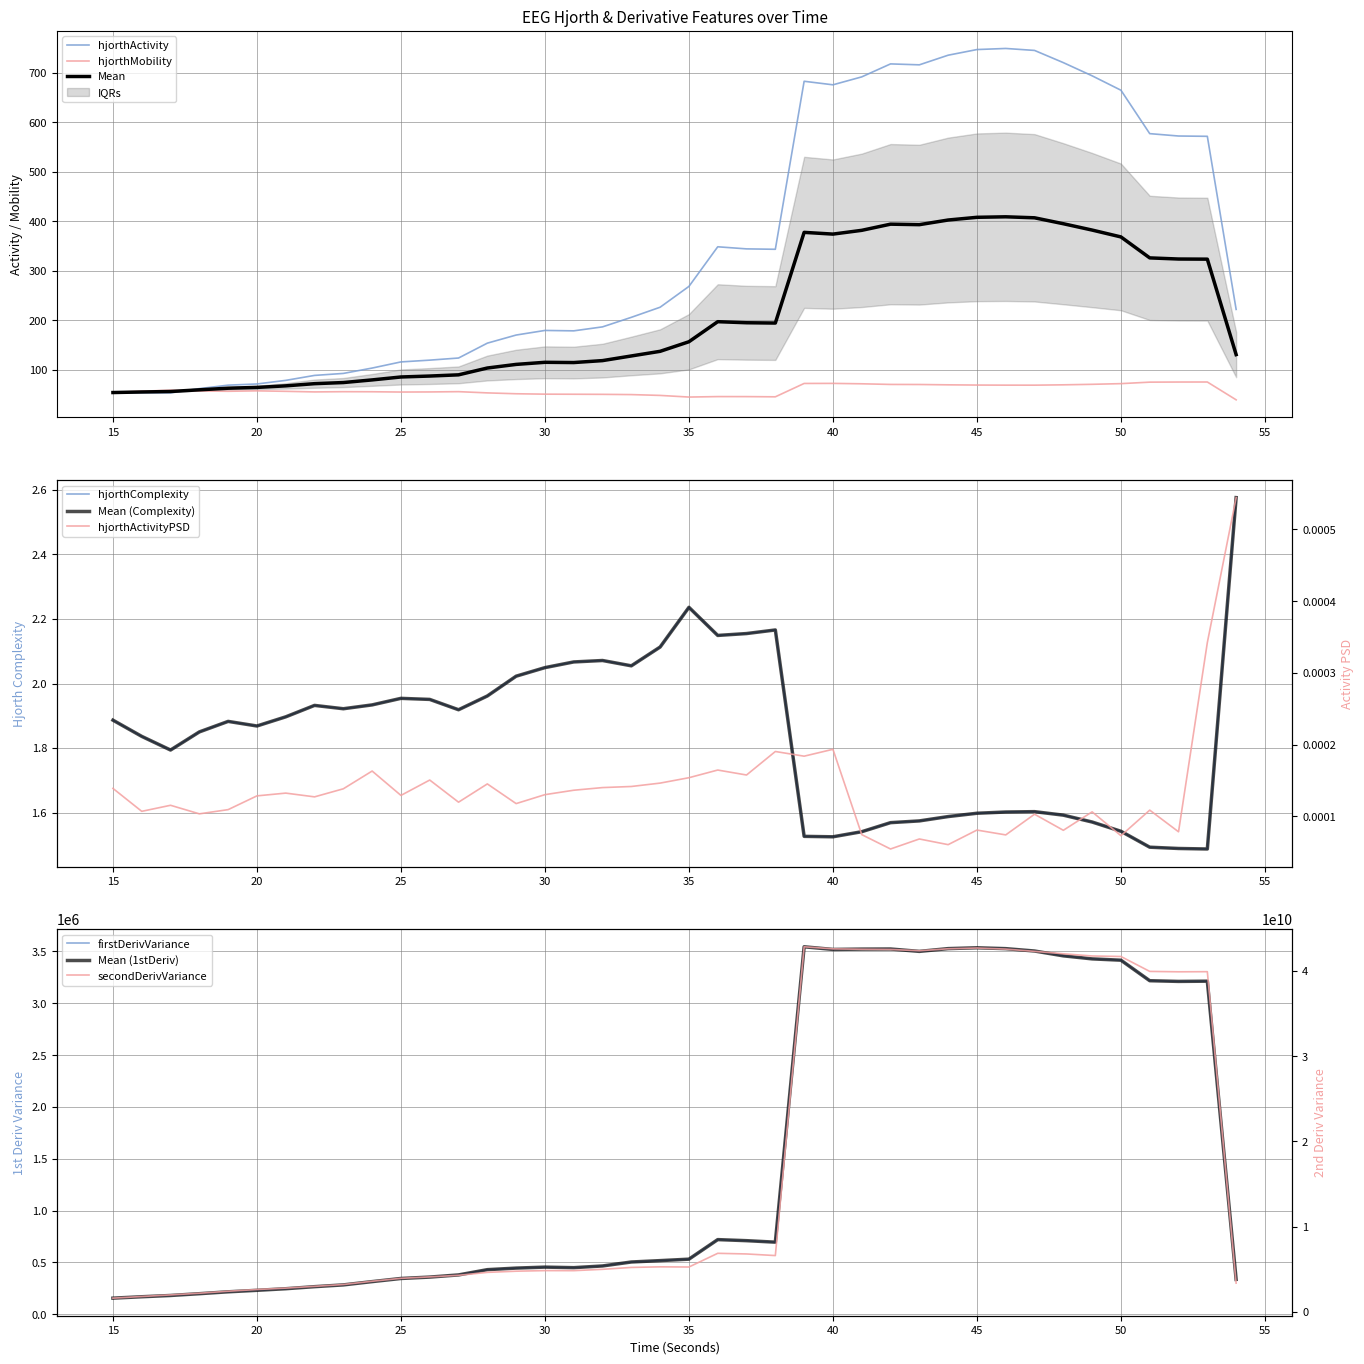

Between 20 and 41, which series saw the biggest shift?

secondDerivVariance_EEG